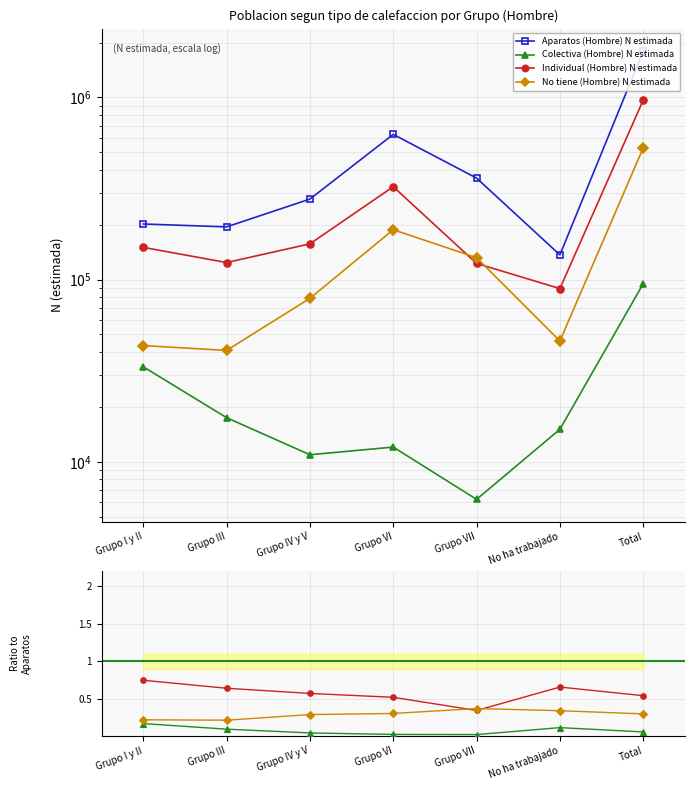

Is it true that Individual (Hombre) N estimada equals 0.7 at Grupo VI?

False